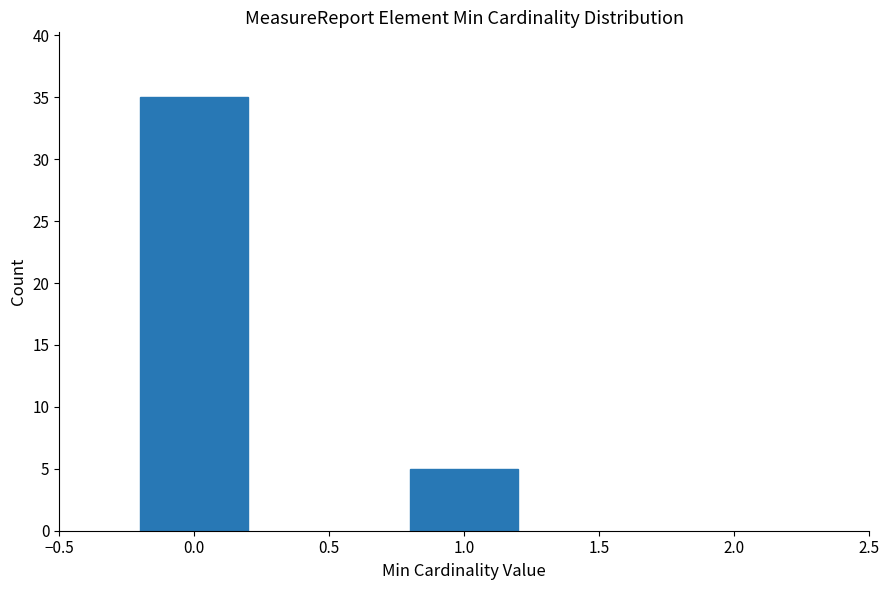

Reading left to right, list all the values displayed in this chart.

35	5